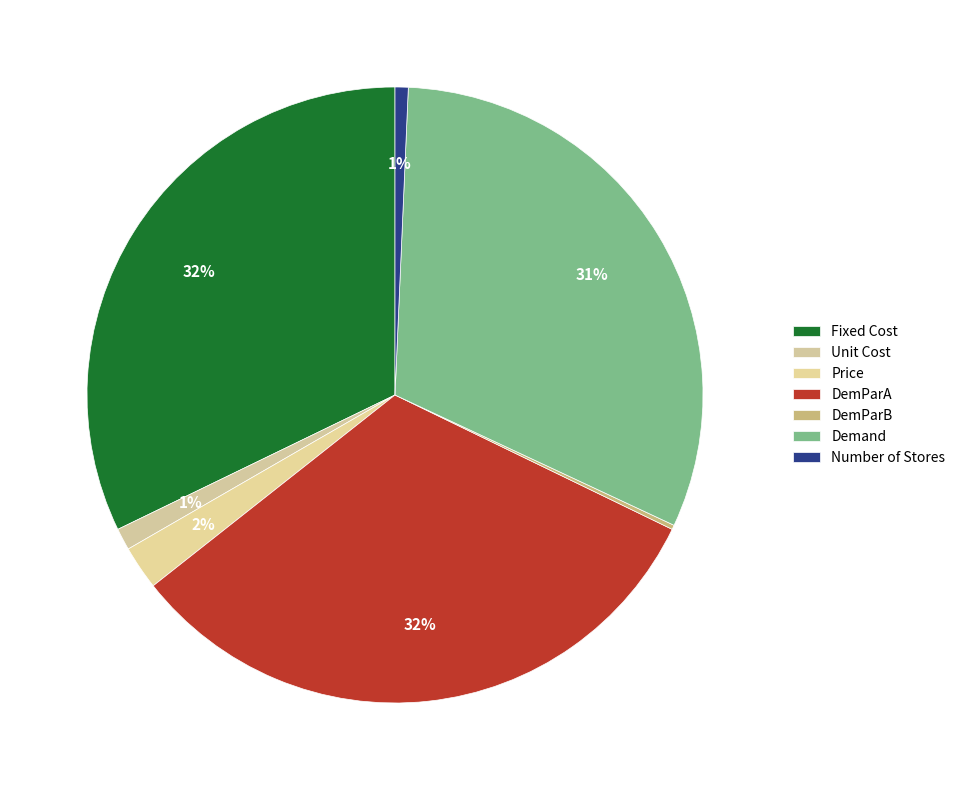

Which category has the biggest portion of the pie?

Fixed Cost